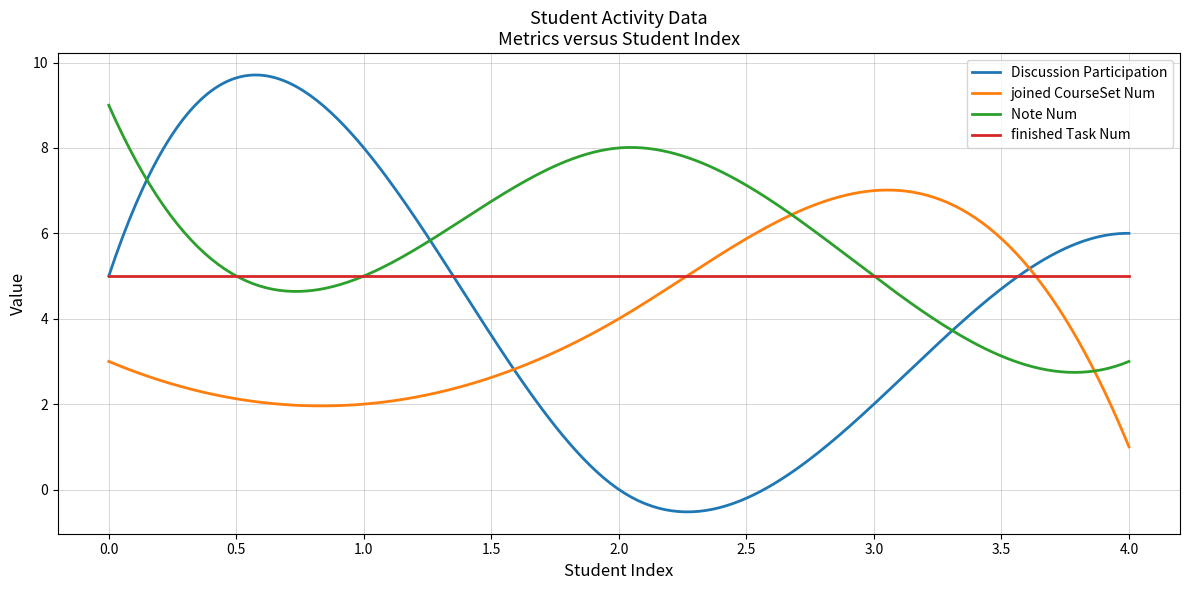

Does the chart have visible grid lines?

Yes